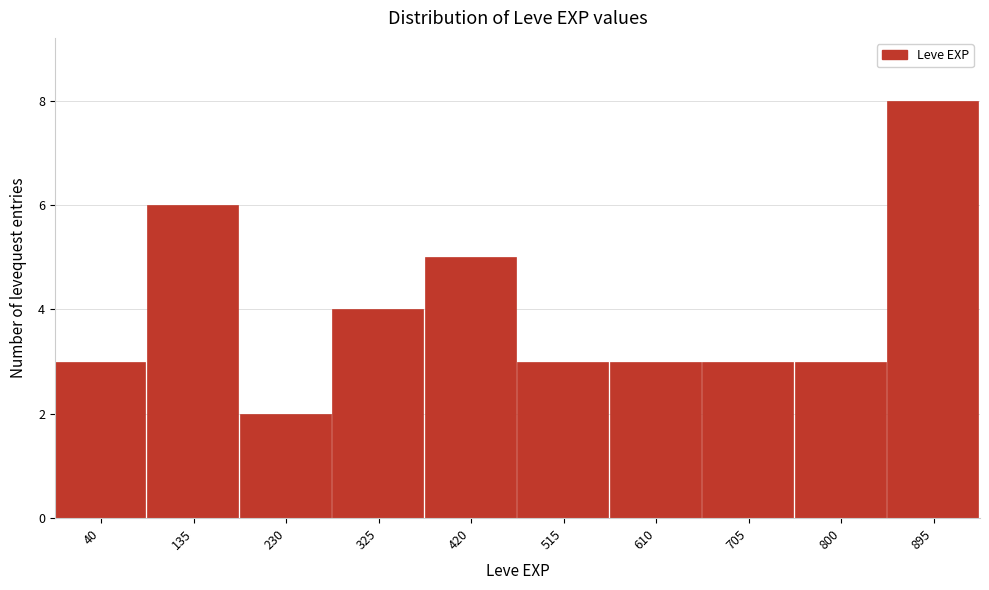

Reading left to right, list all the values displayed in this chart.

3	6	2	4	5	3	3	3	3	8